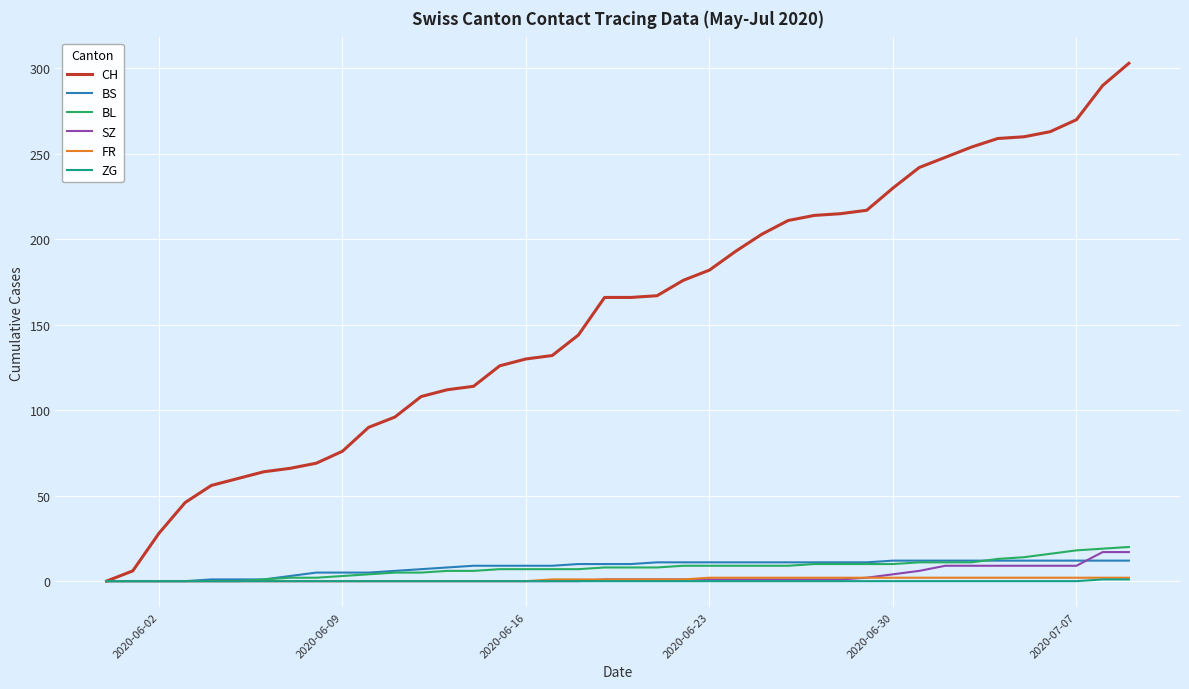

Which series has the largest range (max minus min)?

CH